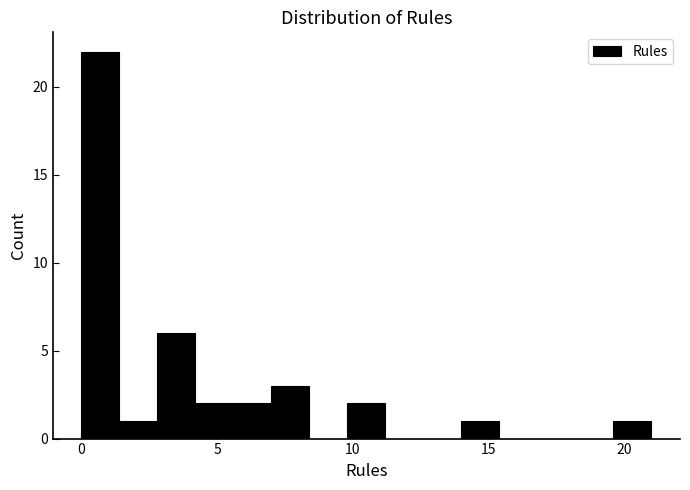

Read against the x-axis, roughly where is the centre of the tallest bar?

0.5